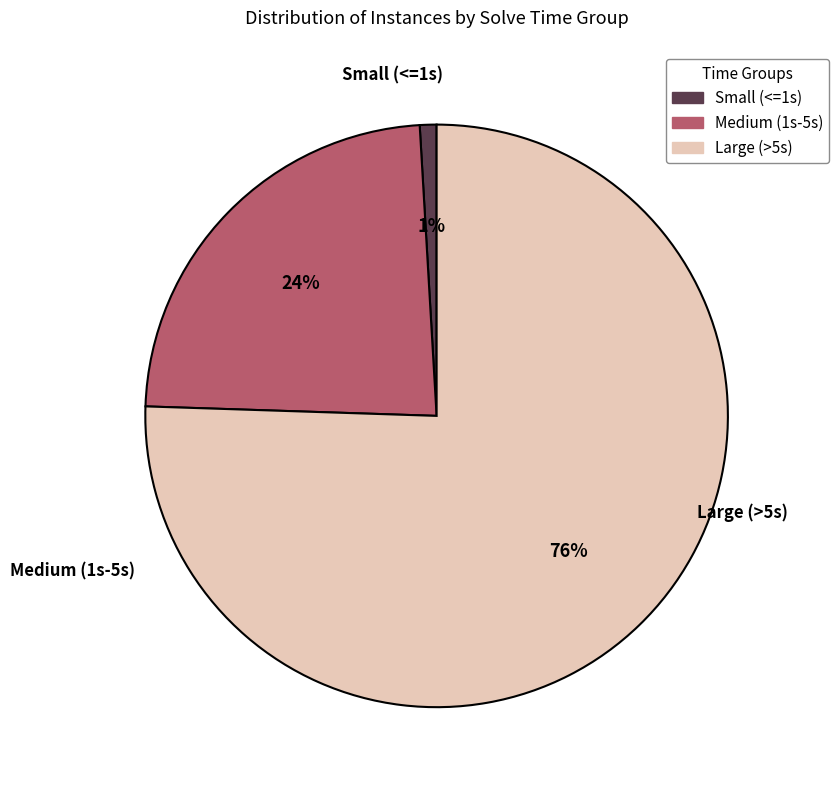

Does any single category account for the majority?

Yes